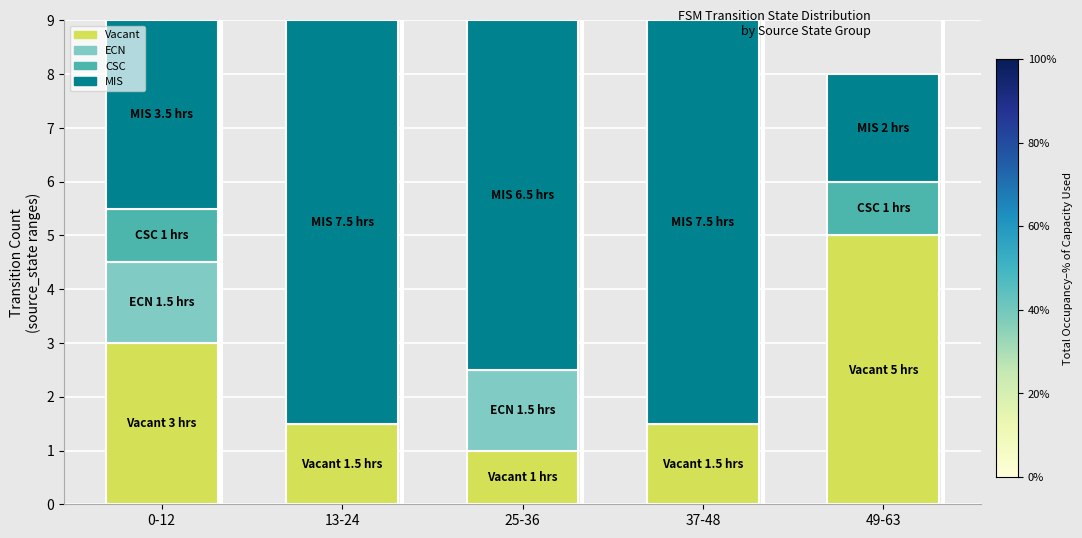

What is the total value across all series at 13-24?

9.0